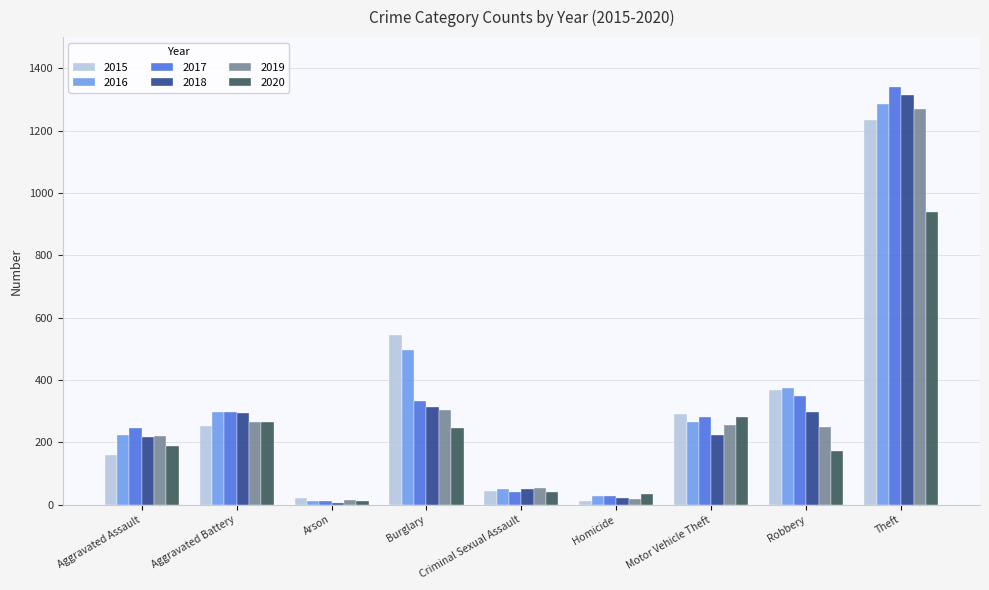

The value of 2020 at Theft is 404. True or false?

False